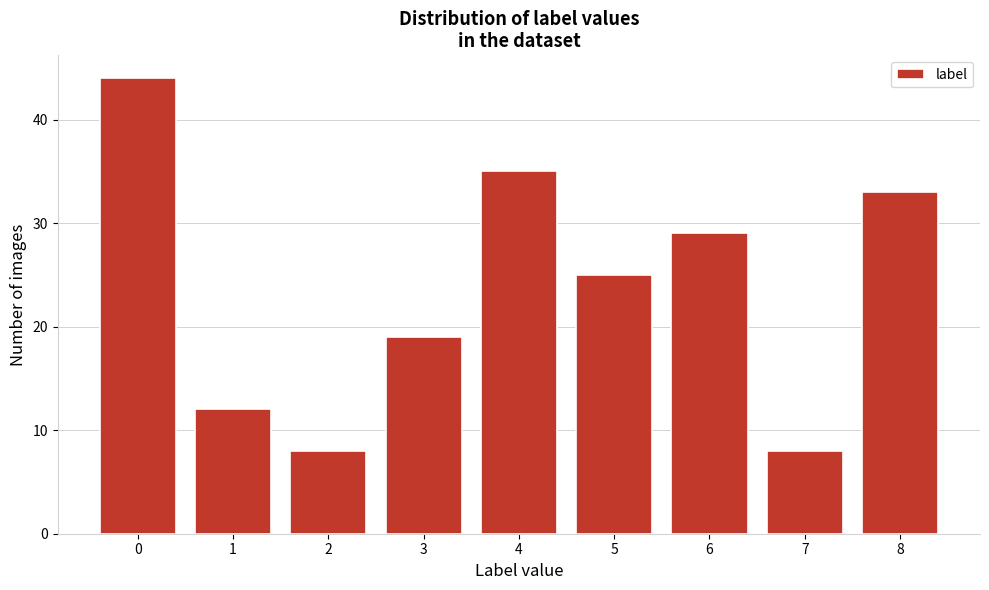

Reading right to left, list all the values displayed in this chart.

33	8	29	25	35	19	8	12	44